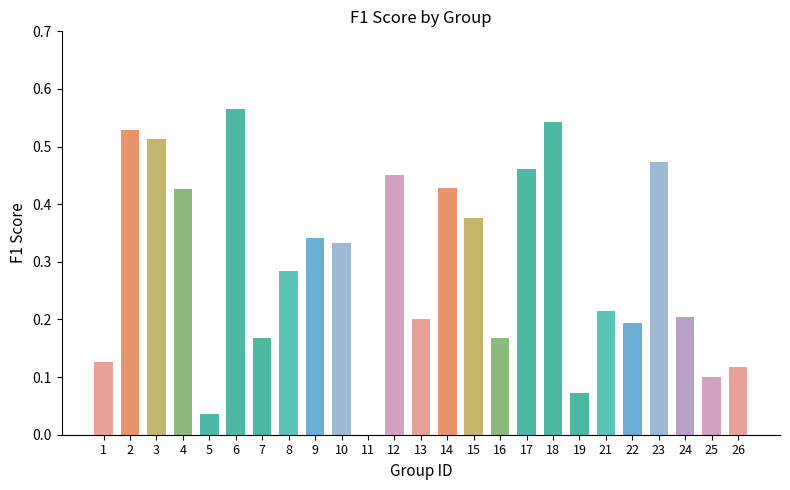

How many values are above zero?

24